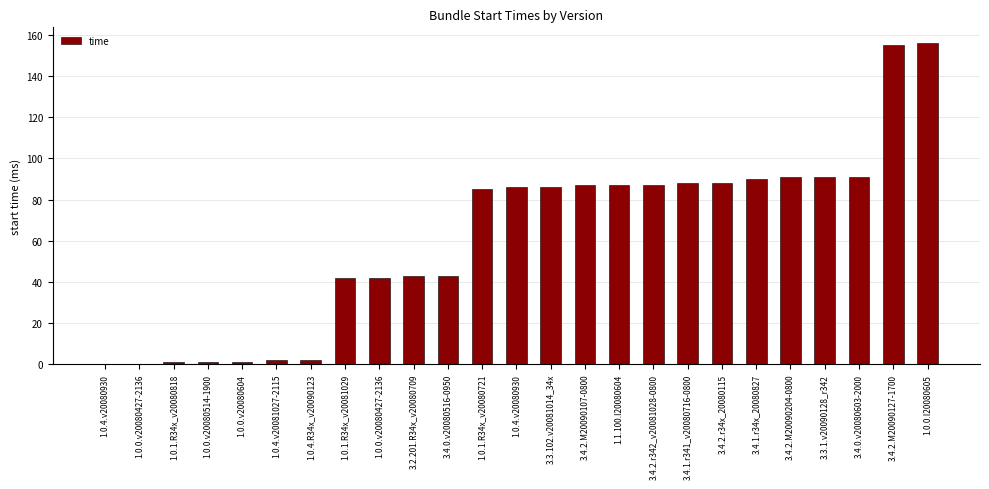

What is the value of the 17th bar from the left?

87